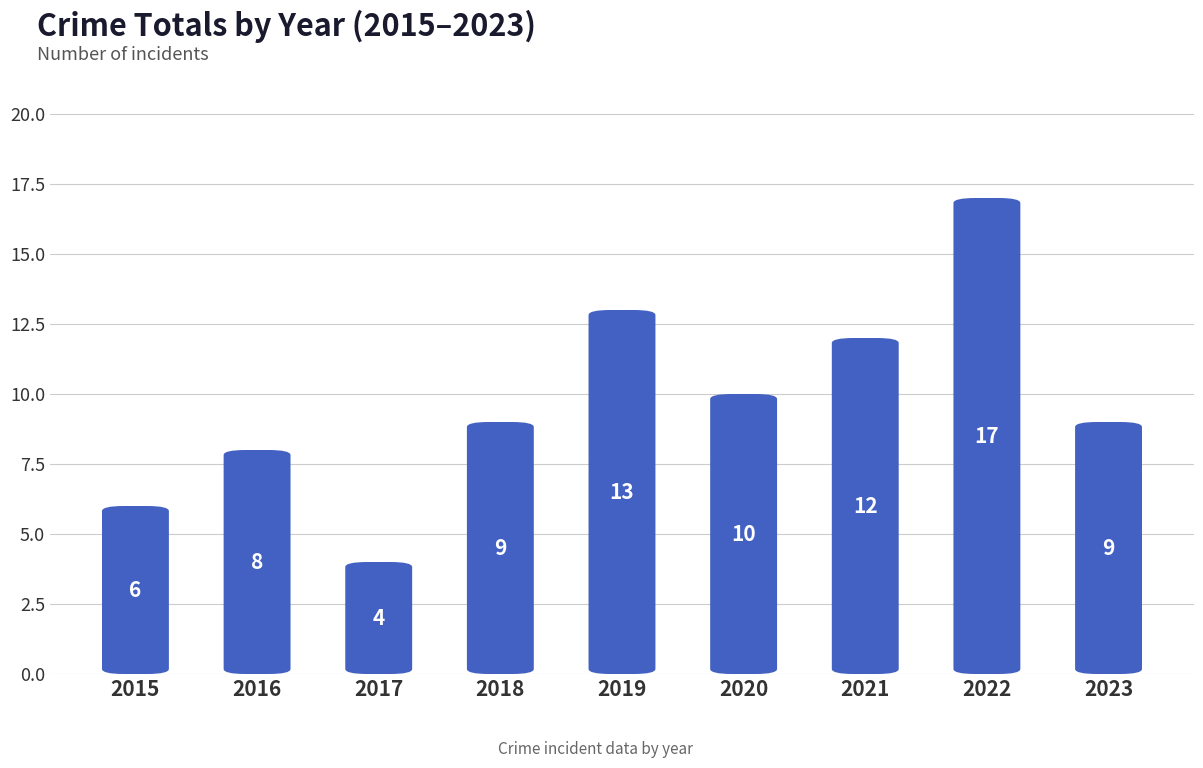

What is the difference between the values at 2022 and 2015?

11